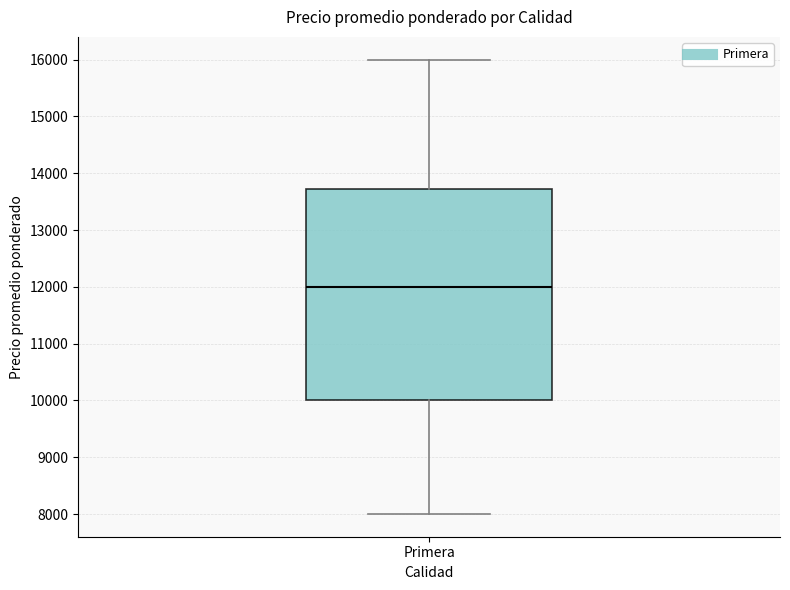

Read this box plot against the y-axis: the position of the median line, the range covered by the box, and the ends of both whiskers. The values are not printed on the chart, so give them approximately, as read against the axis.

median 12000, box 10000 to 13700, whiskers 8000 to 16000